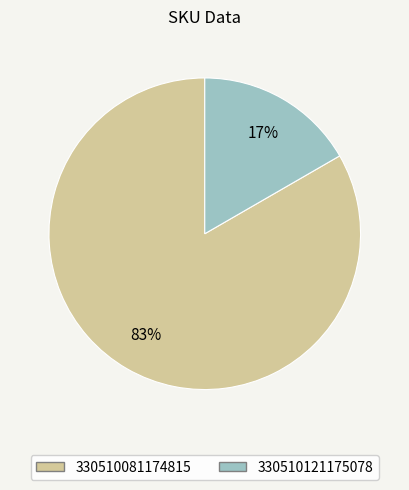

Which slice is the largest?

330510081174815